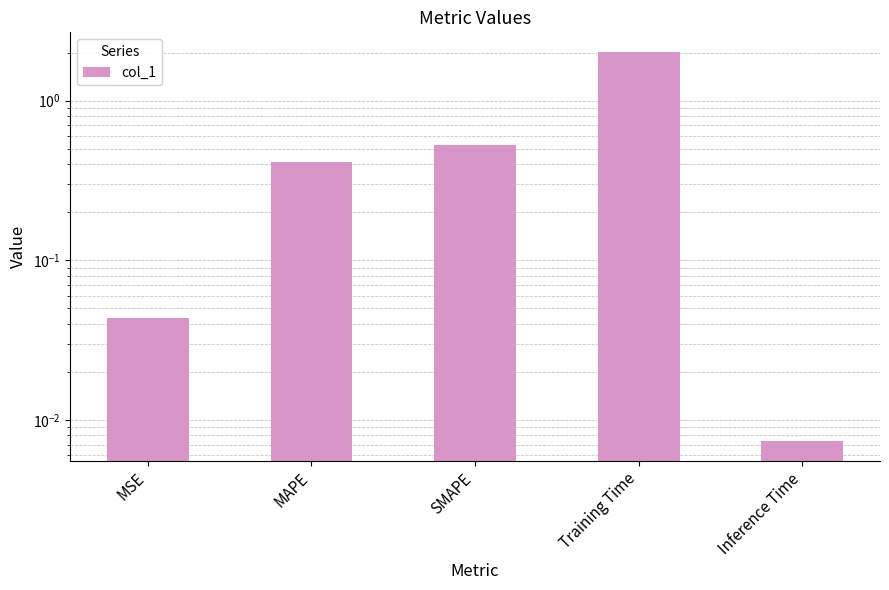

The chart shows a value of 0.5 at SMAPE. True or false?

True